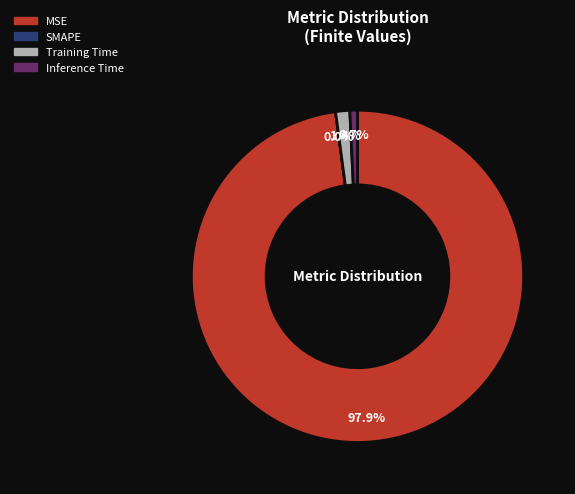

The SMAPE slice represents 0% of the pie. True or false?

True